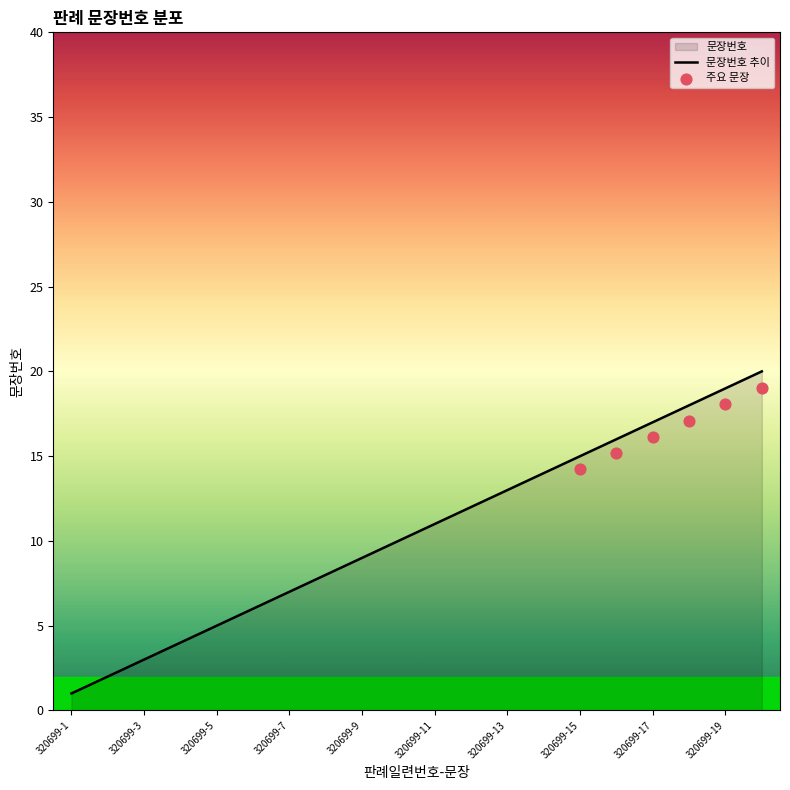

What is the change in value from 320699-3 to 320699-13?

+10